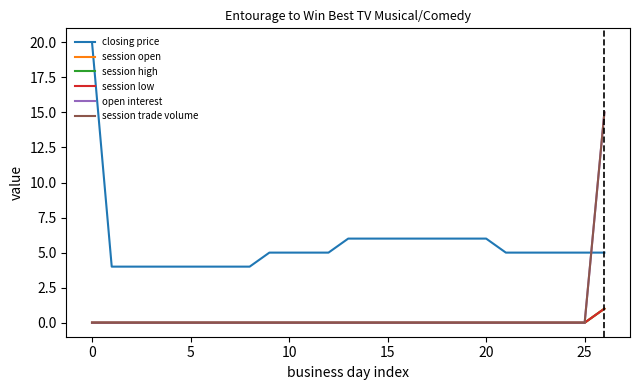

Which series has the largest total across all categories?

closing price